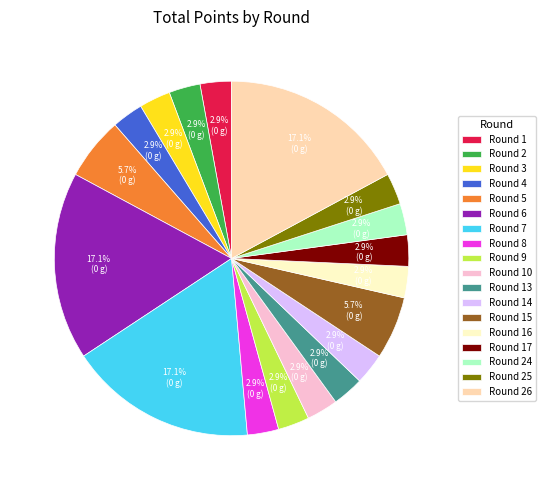

What is the ratio of the value at Round 4 to the value at Round 9?

1.0